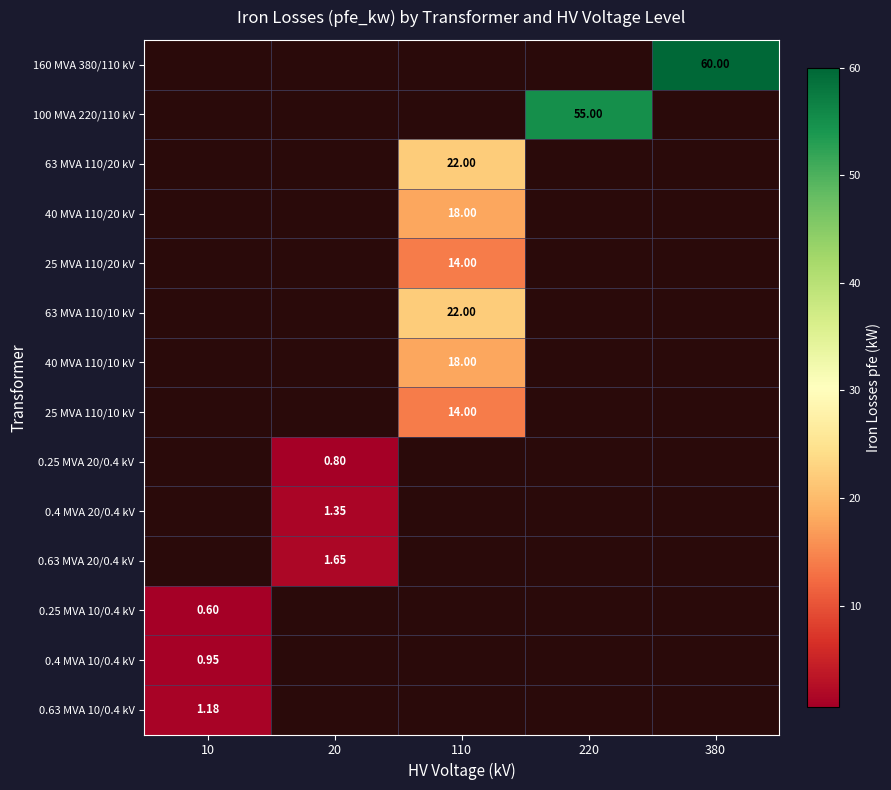

How many categories are shown in the chart?

5